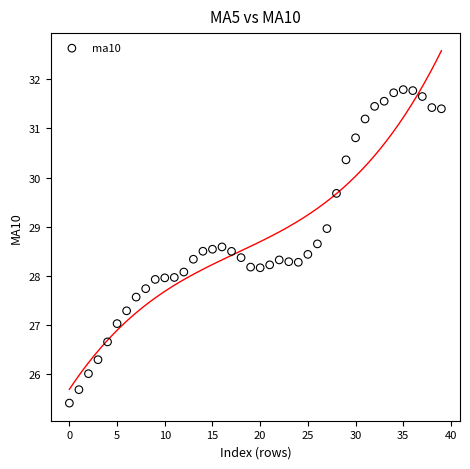

What is the range of Y values (max minus min)?

6.4